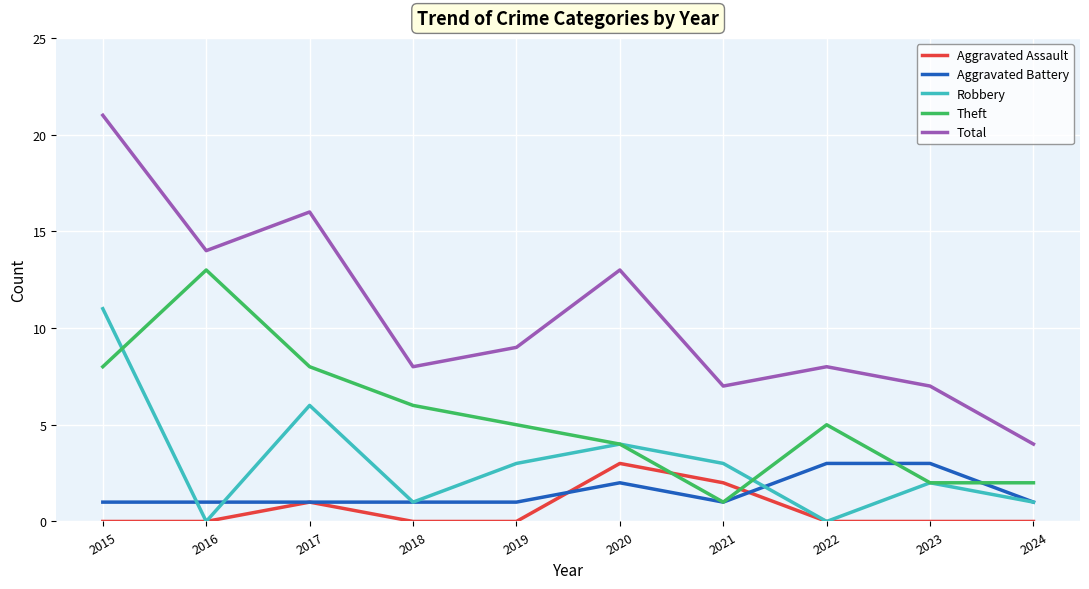

Is the value of Robbery at 2016 greater than the value of Total at 2020?

No